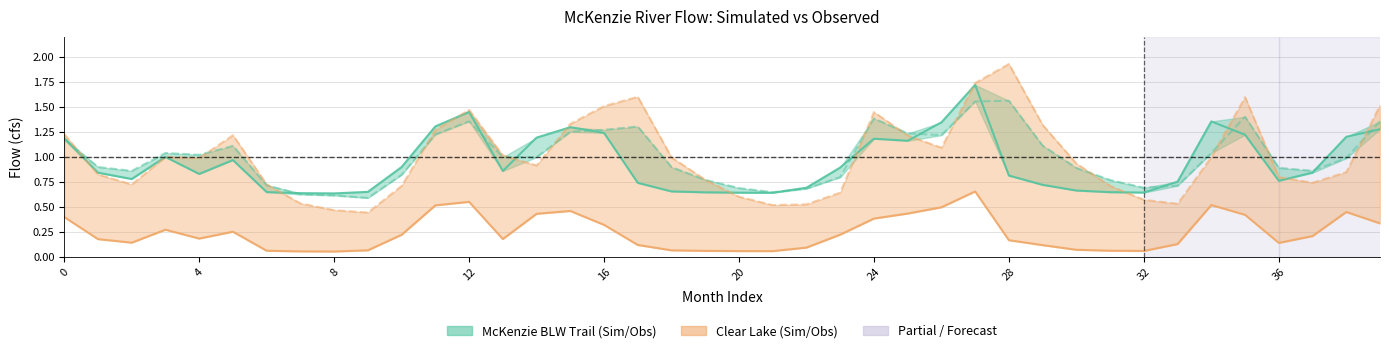

At which category does Simulated (Clear Lake) reach its first local peak?

3